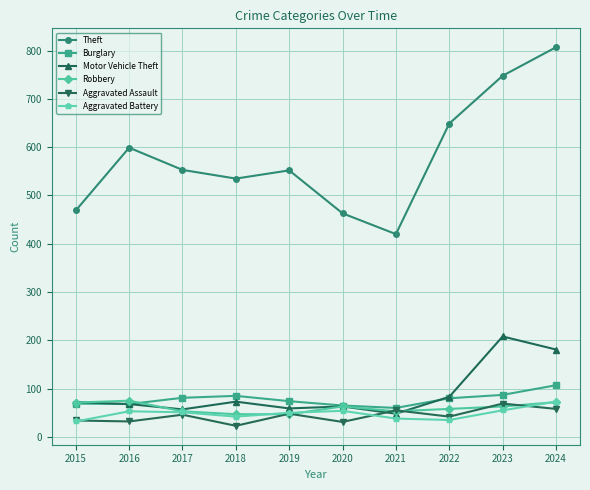

How many categories are shown in the chart?

10